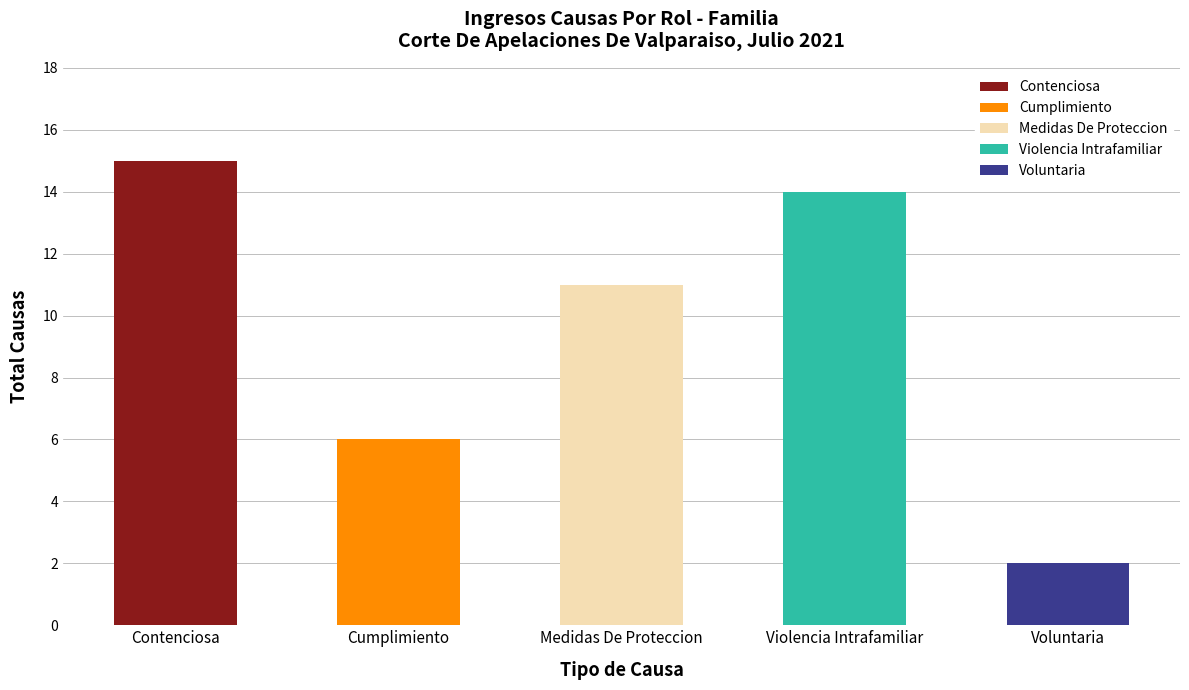

Between Medidas De Proteccion and Voluntaria, which is larger?

Medidas De Proteccion